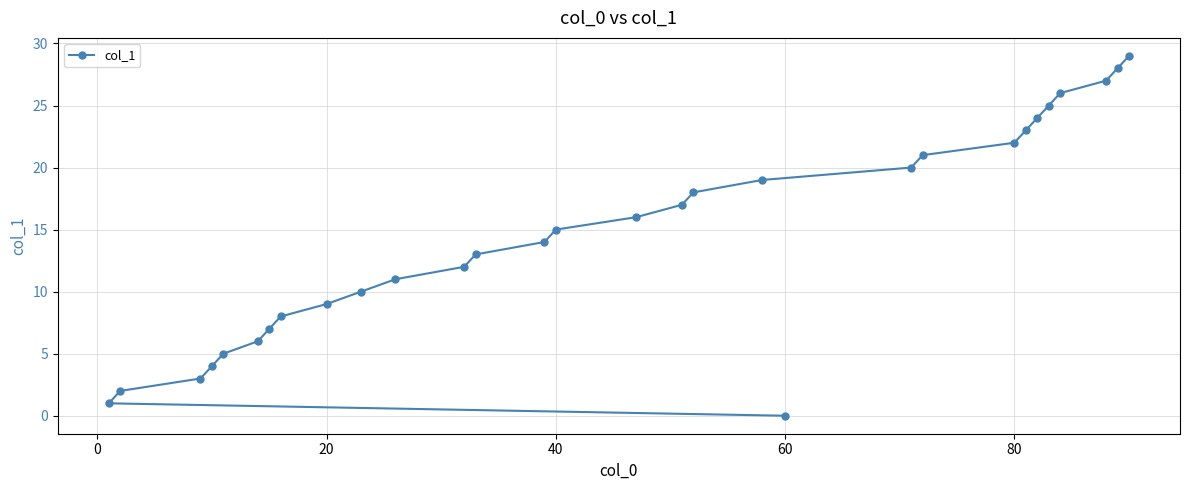

True or false: the data shows 15 at 40.

True